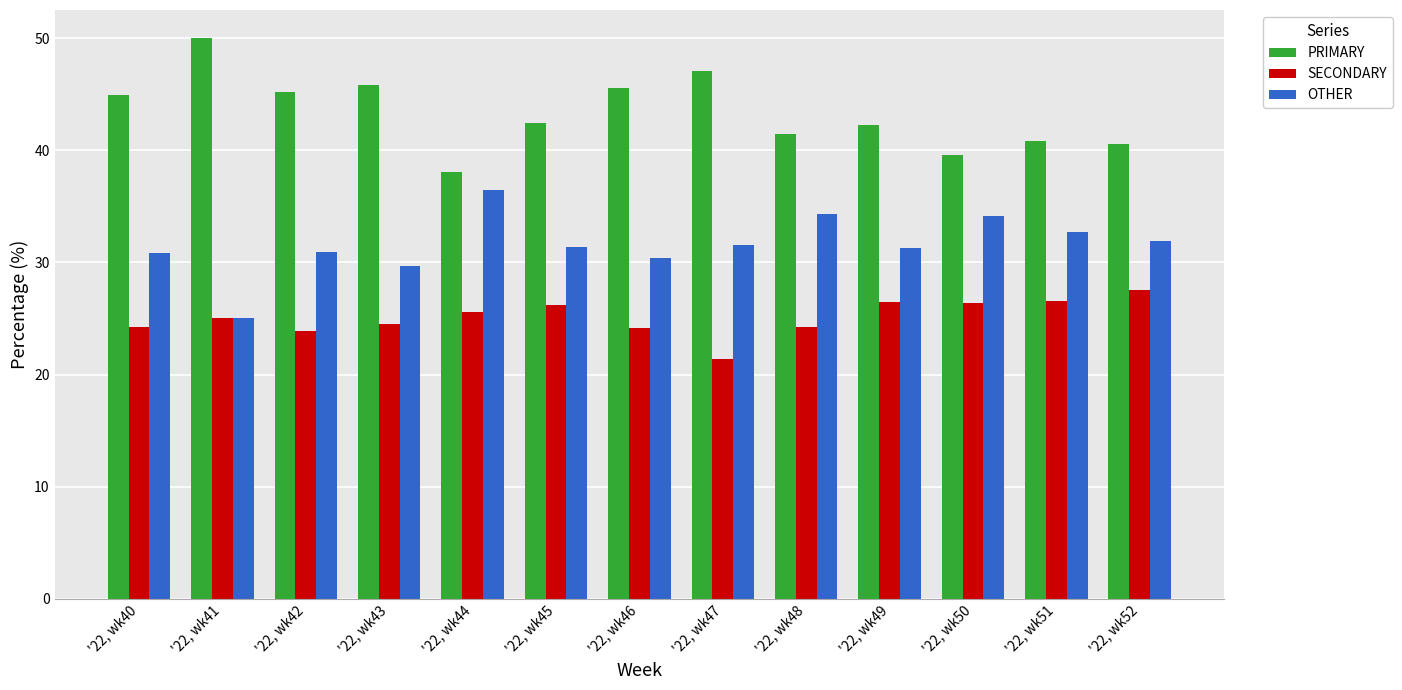

Count the number of data series in this chart.

3